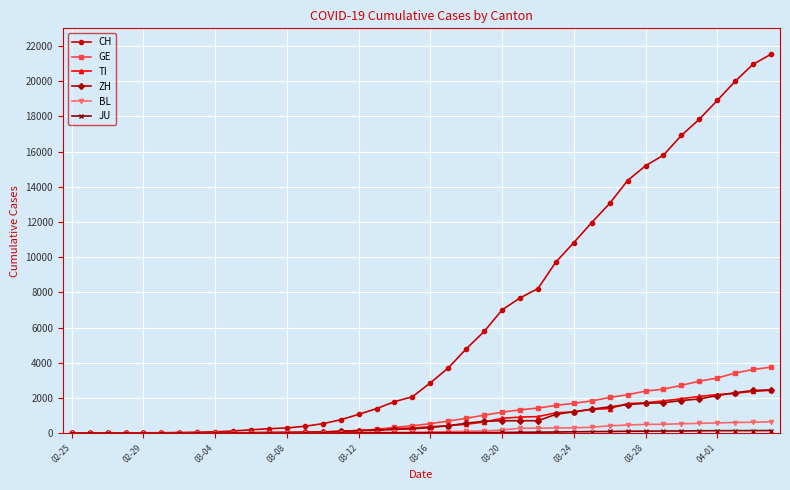

What is the sum of all GE values?

42471